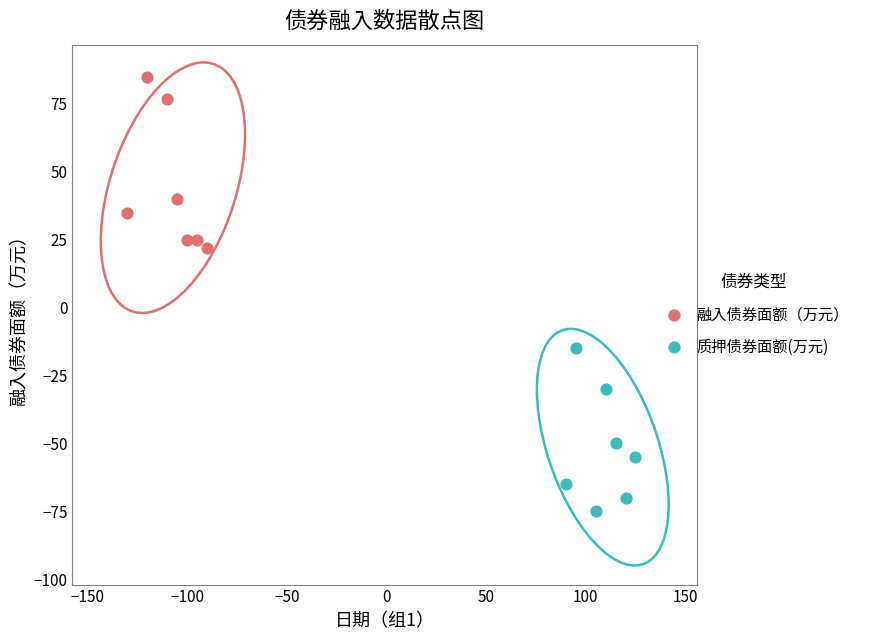

Which series reaches the minimum Y coordinate?

质押债券面额(万元)